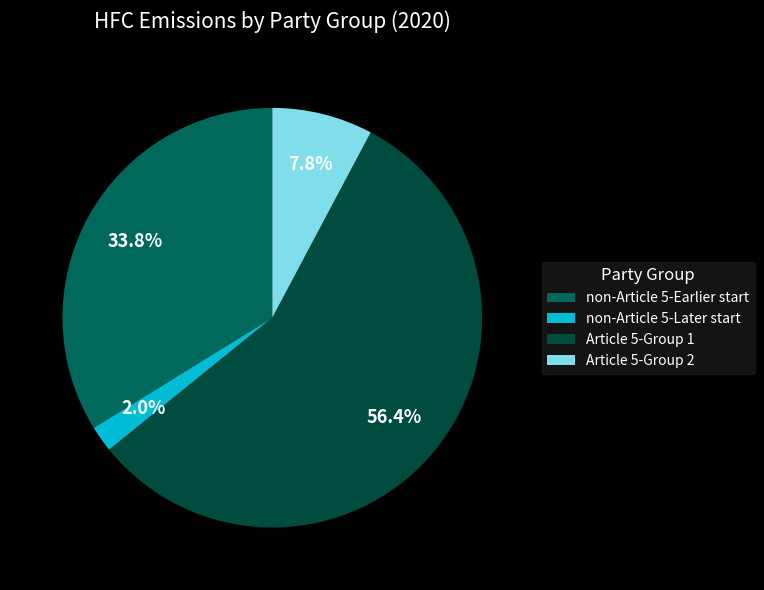

To the nearest percent, what portion does non-Article 5-Earlier start represent?

34%